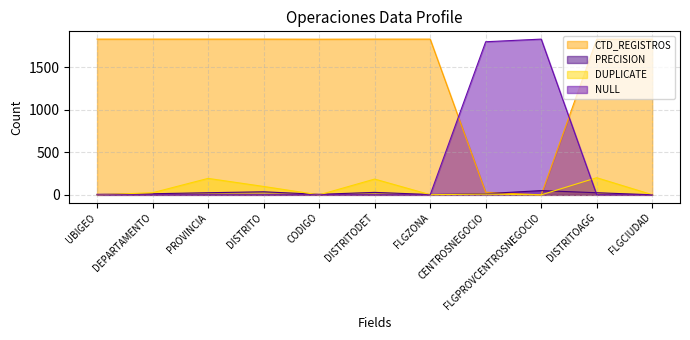

How many interior local peaks does the NULL series have?

2